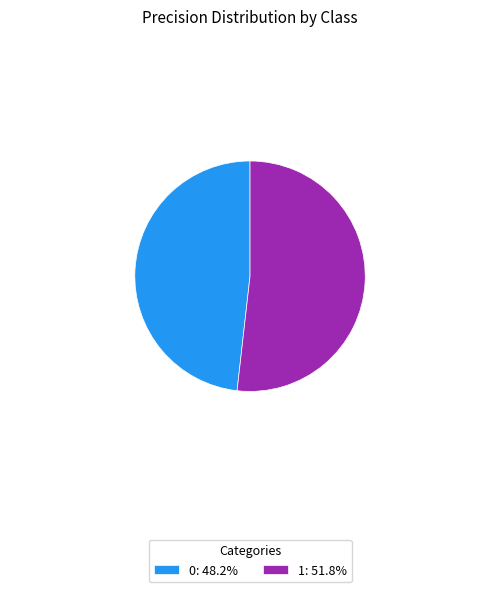

Does 0 account for over 50% of the chart?

No